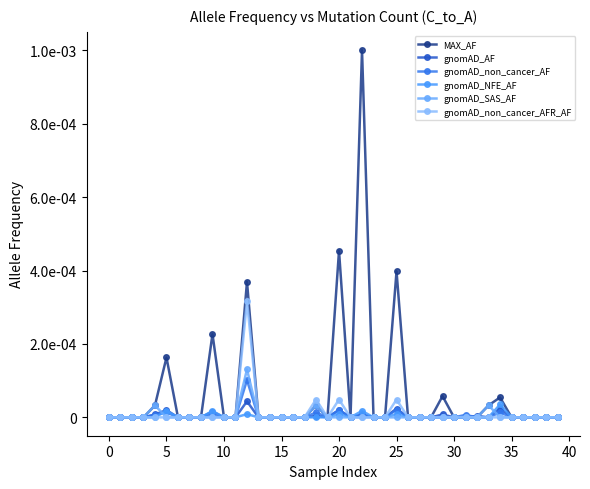

Does the chart display data point markers on the line(s)?

Yes